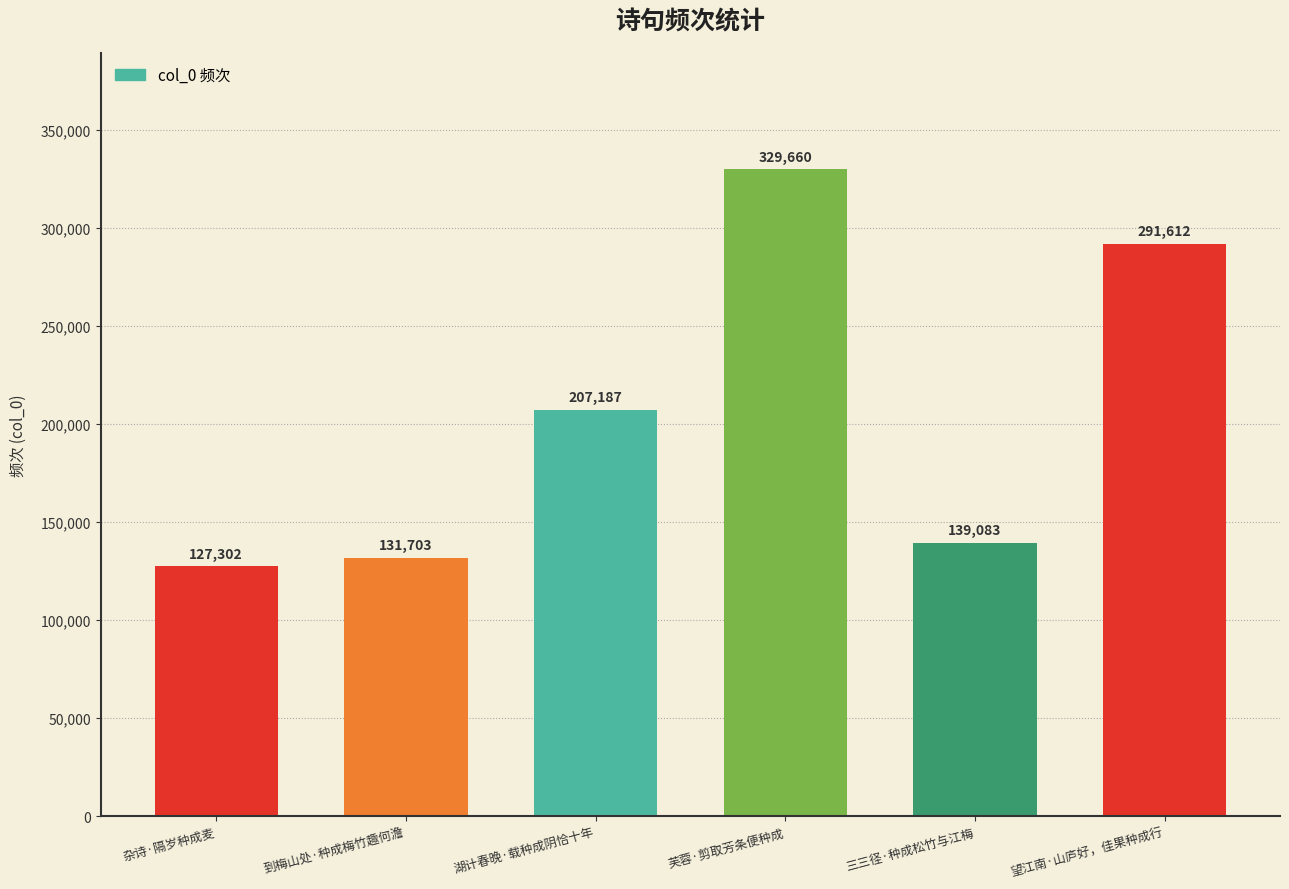

What is the sum of the values at 到梅山处·种成梅竹趣何澹 and 望江南·山庐好，佳果种成行?

423315